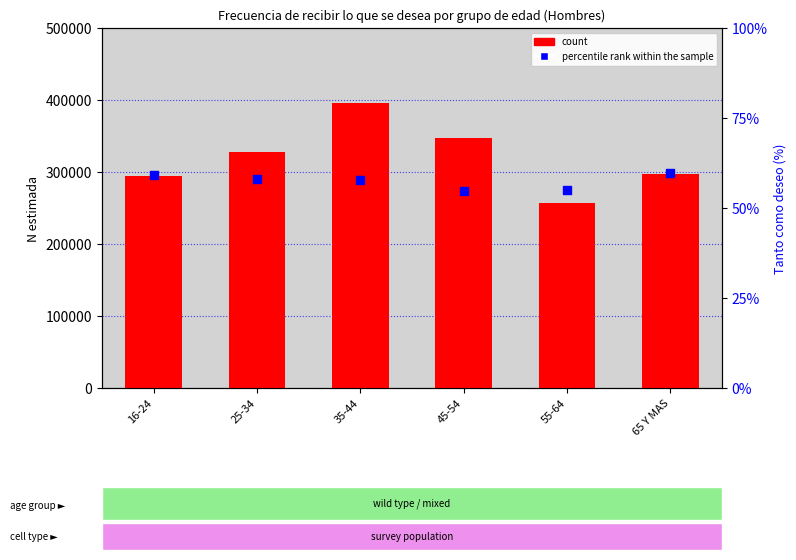

What is the total value across all series at 25-34?

327326.6